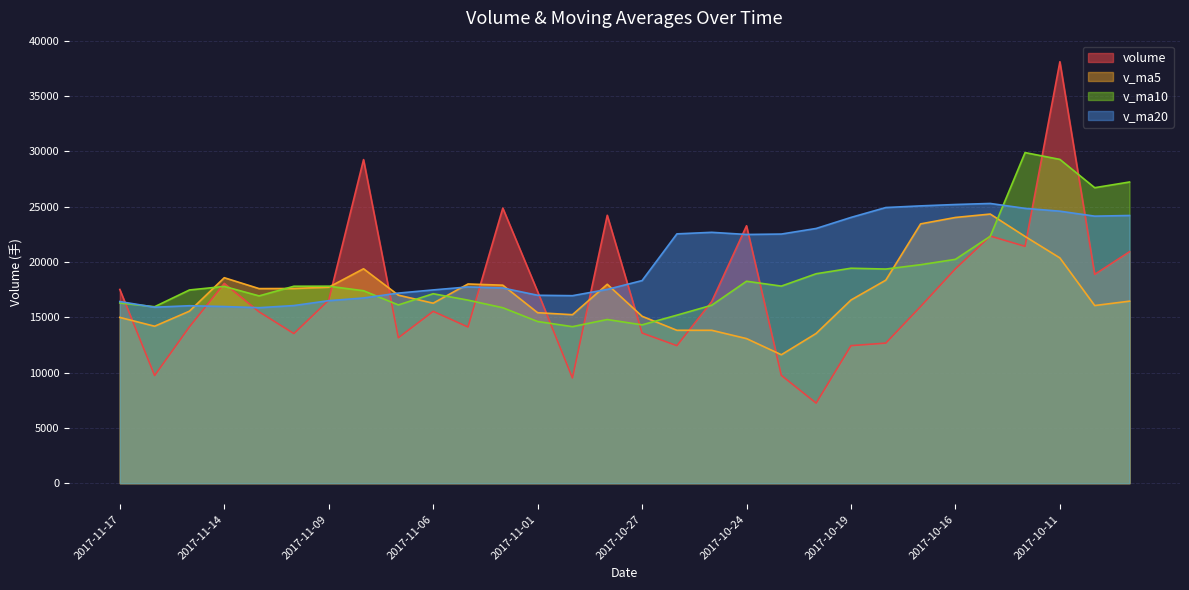

What is the sum of all v_ma5 values?

516183.2